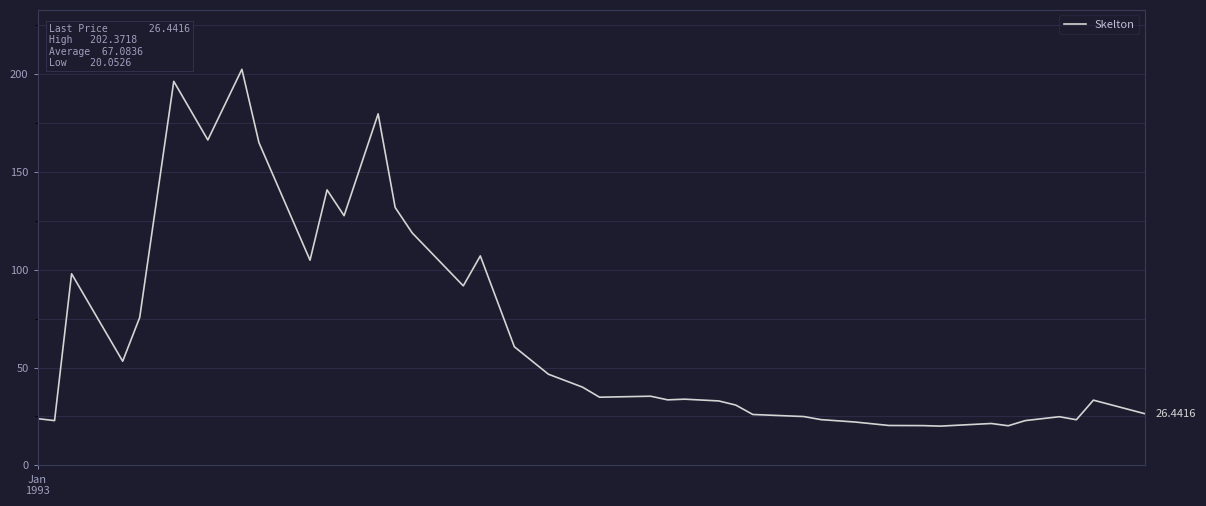

What is the difference between the maximum and minimum values?

182.3